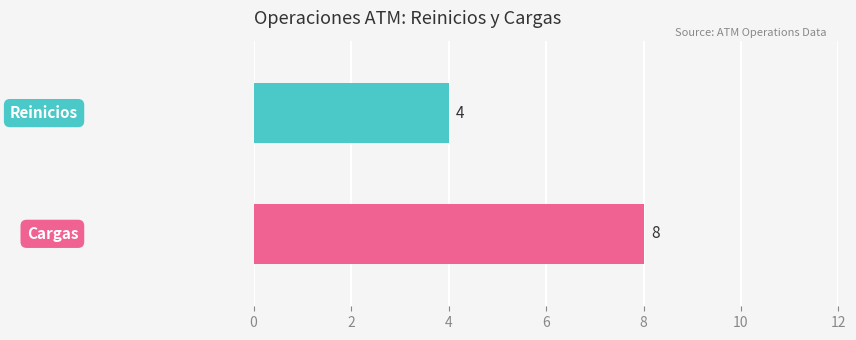

What is the smallest value displayed?

4